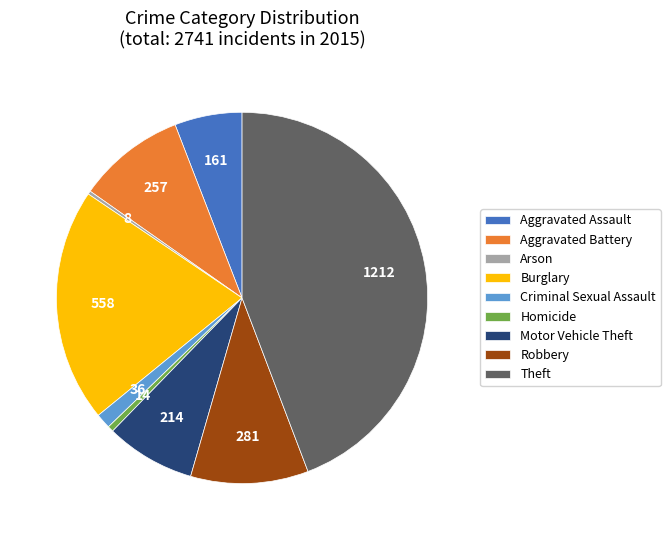

How many slices are in this pie chart?

9